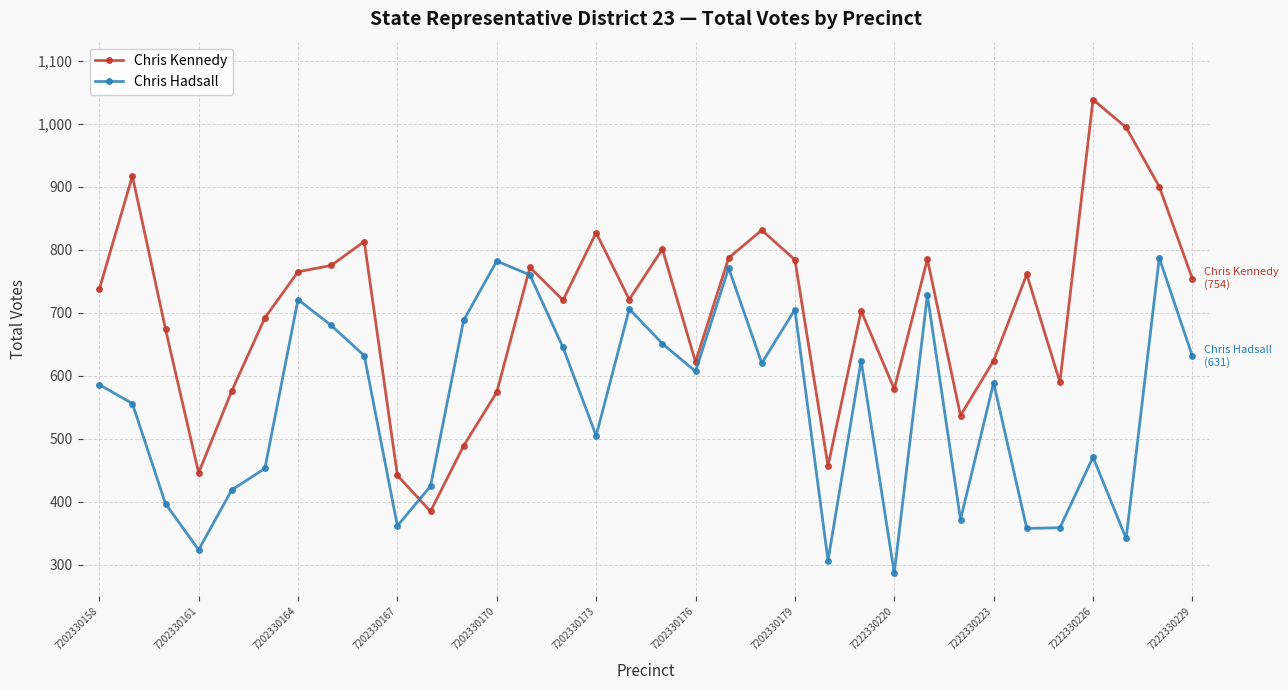

How many intersections are there between Chris Hadsall and Chris Kennedy?

2